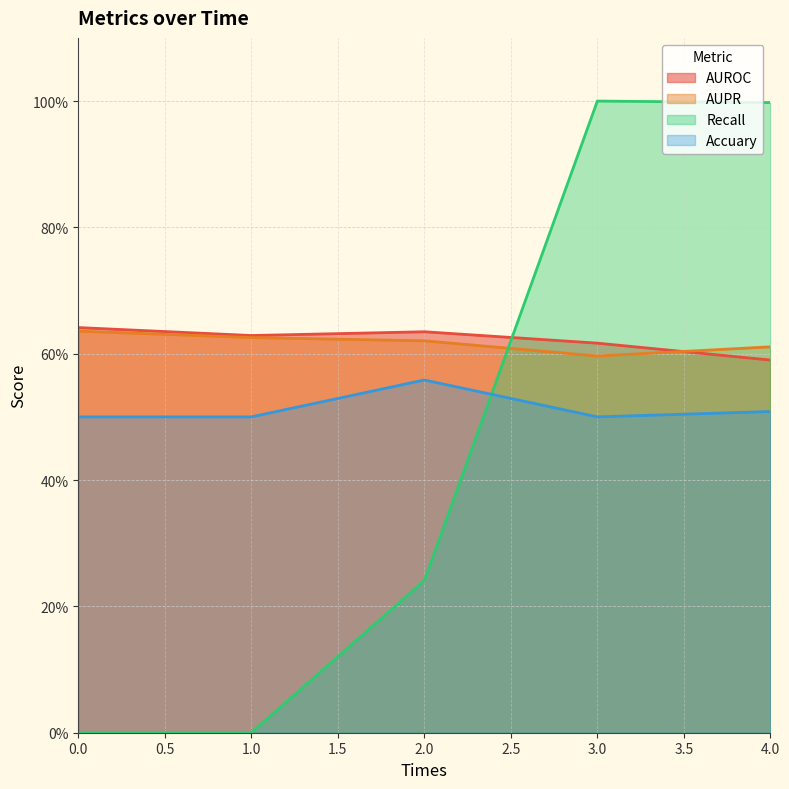

What are all the series names shown in the legend?

AUROC, AUPR, Recall, Accuary